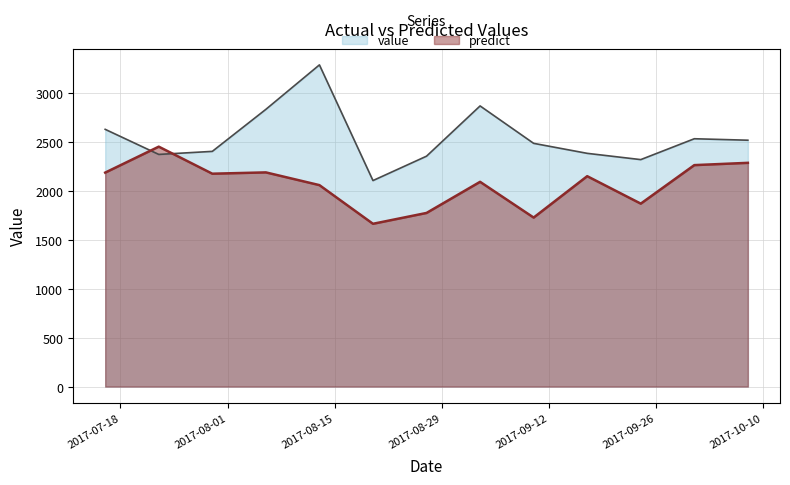

True or false: predict has a value of 865.4 at 2017-08-13.

False